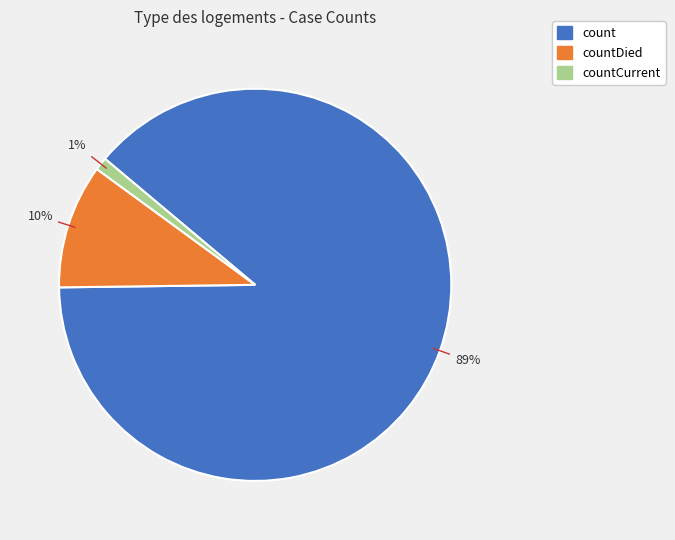

What is the majority slice?

count